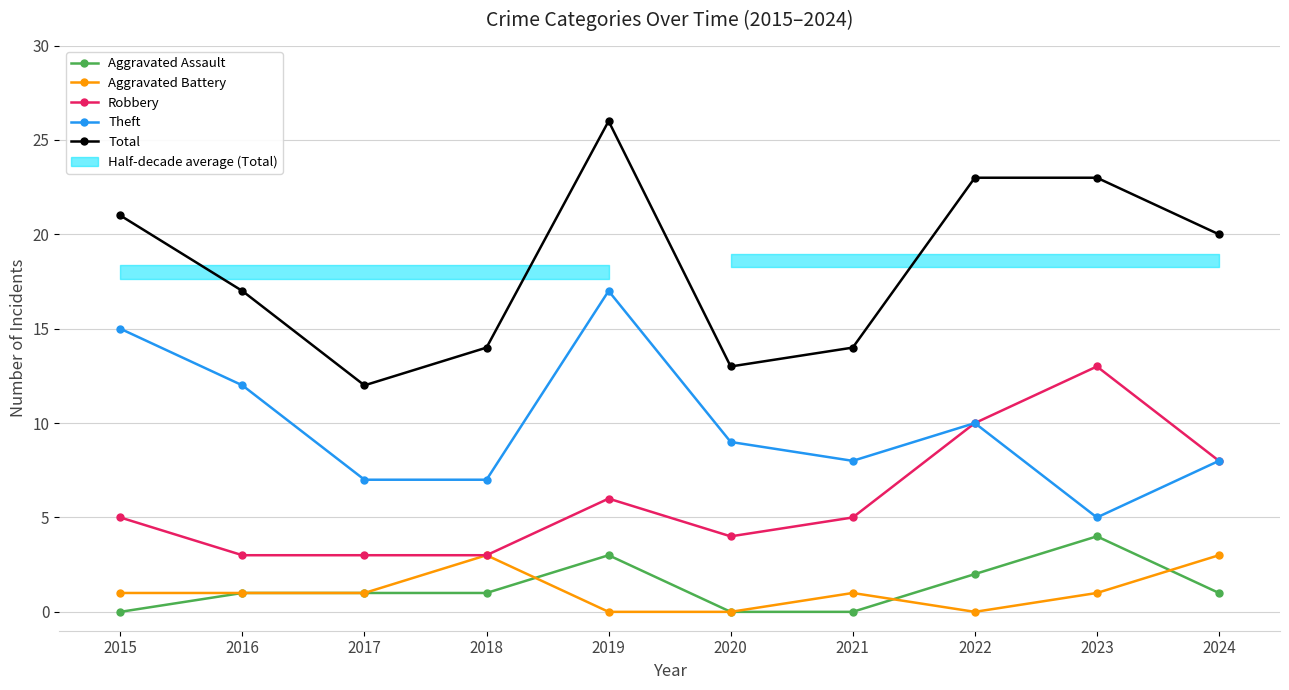

How many values in the Theft series are below 9?

5